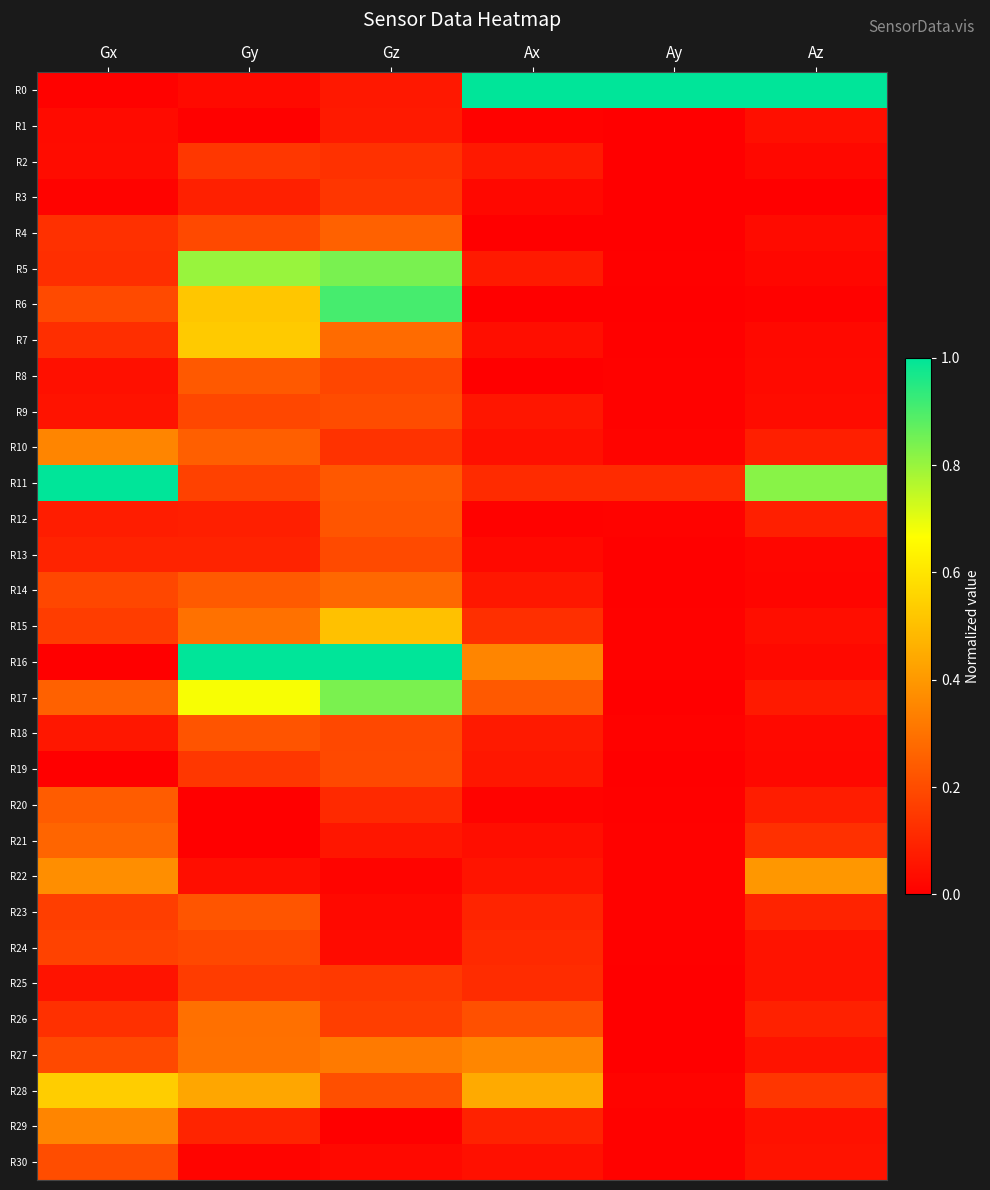

What is the spread (max minus min) of values at Ay?

1.0